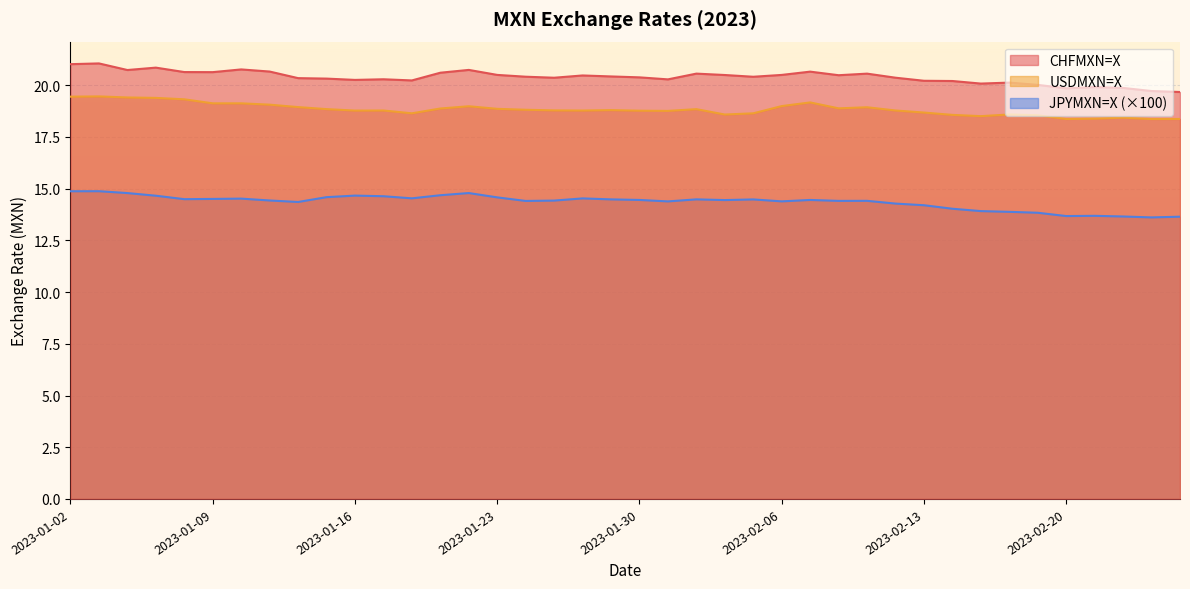

Which category has the highest value across all series?

2023-01-03